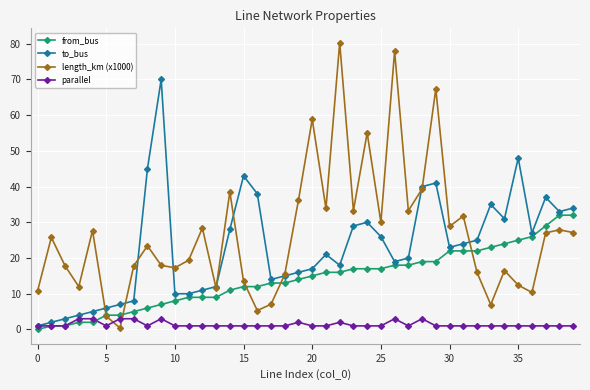

Which series ends up on top after the final intersection of length_km (x1000) and to_bus?

to_bus